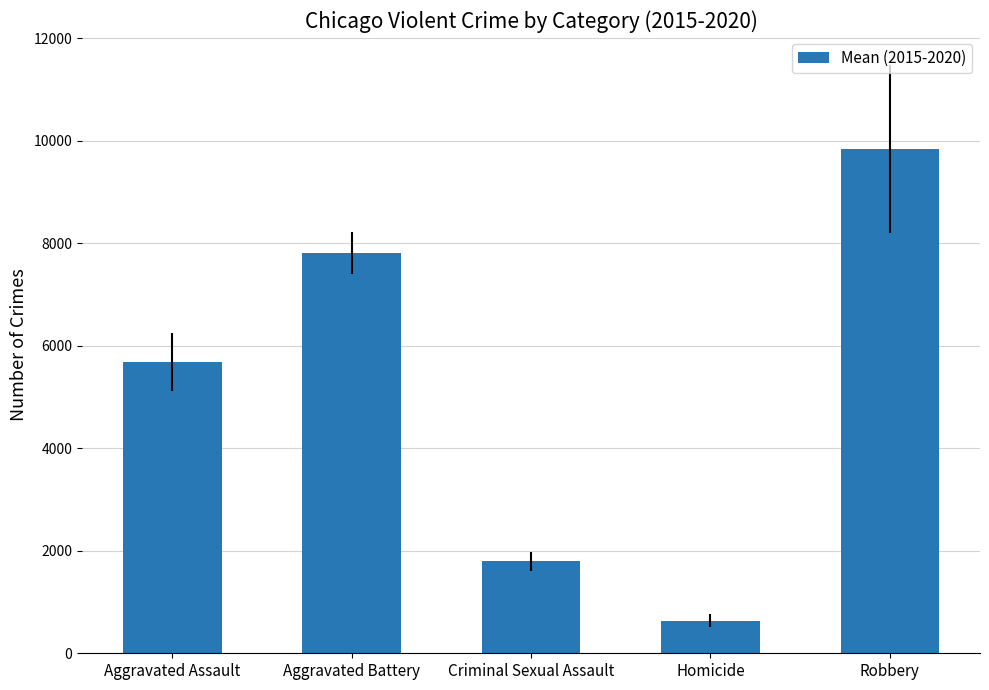

How many values are below 5681?

2